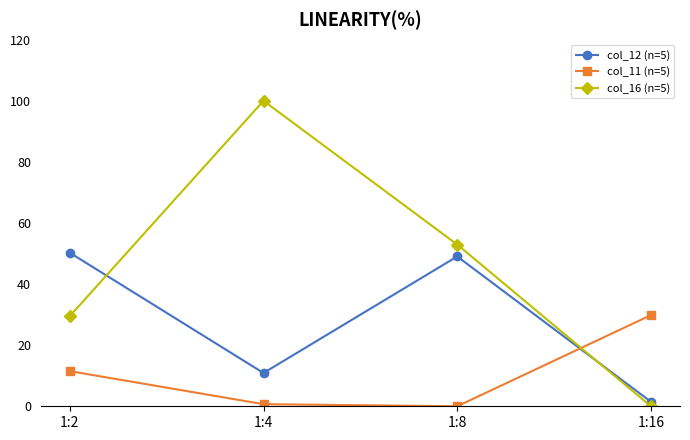

Count the number of data series in this chart.

3